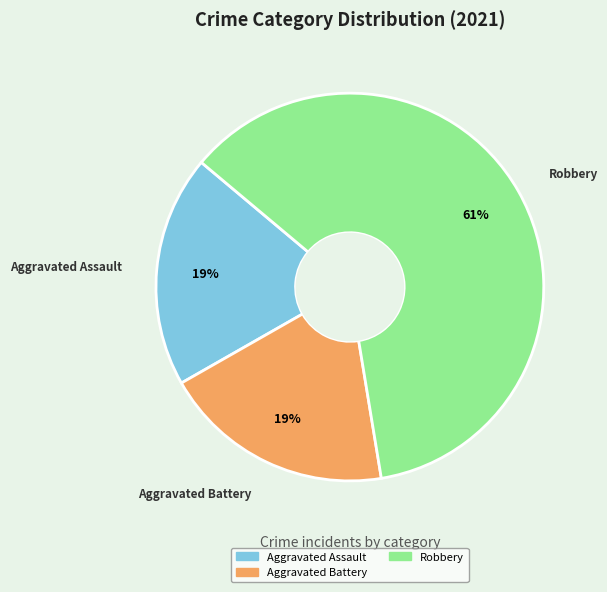

Is there a majority slice in this chart?

Yes